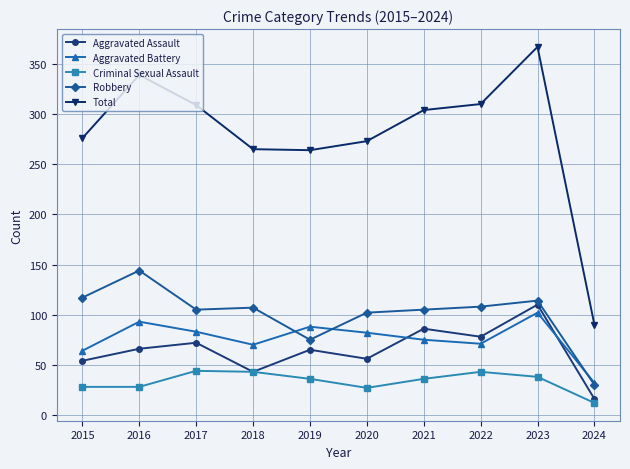

Which series has the widest spread of values?

Total